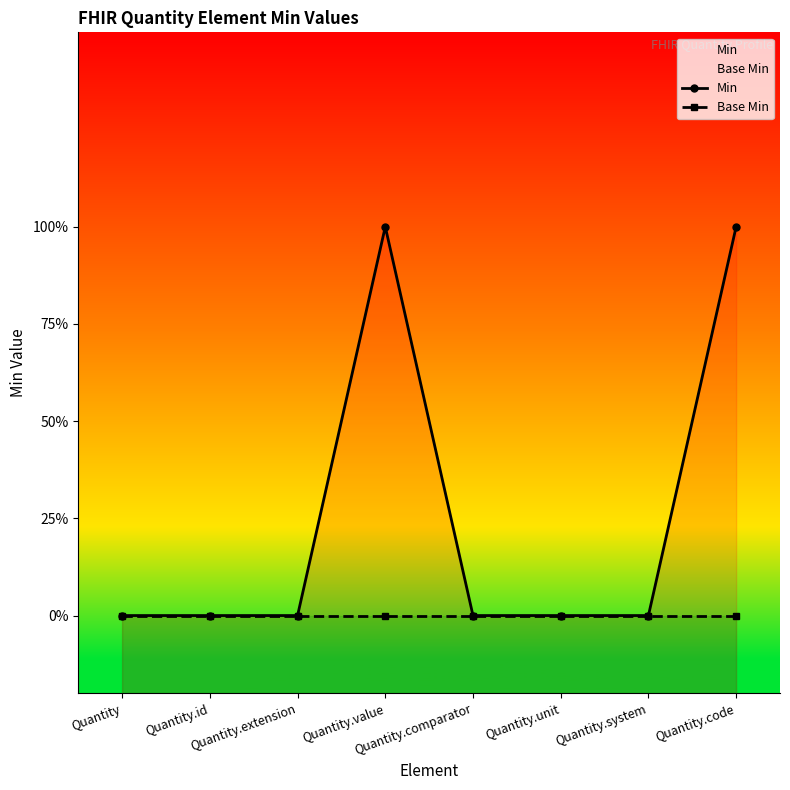

True or false: Min has a value of 1 at Quantity.code.

True